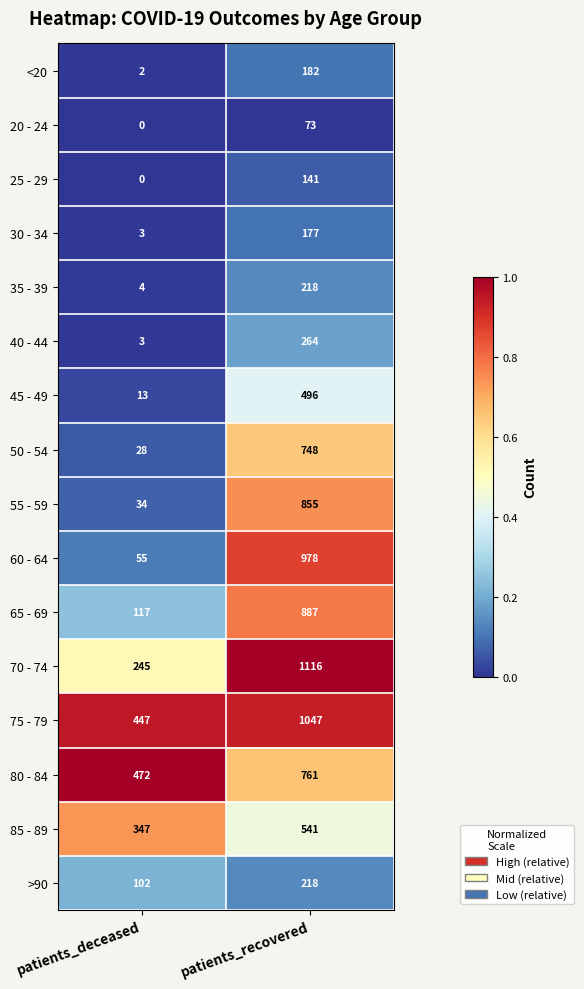

What is the approximate value of 60 - 64 at patients_recovered, to the nearest 100?

1000